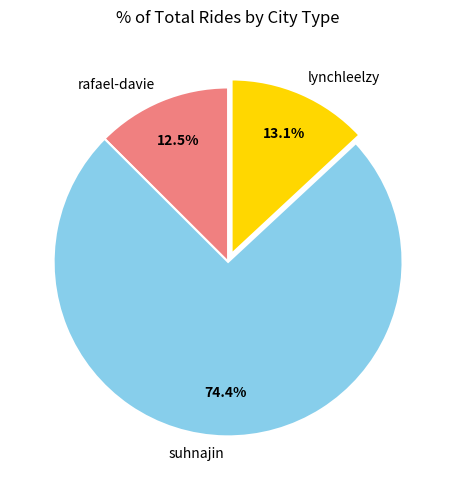

To the nearest percent, what is the difference between the largest and smallest slice percentages?

62%